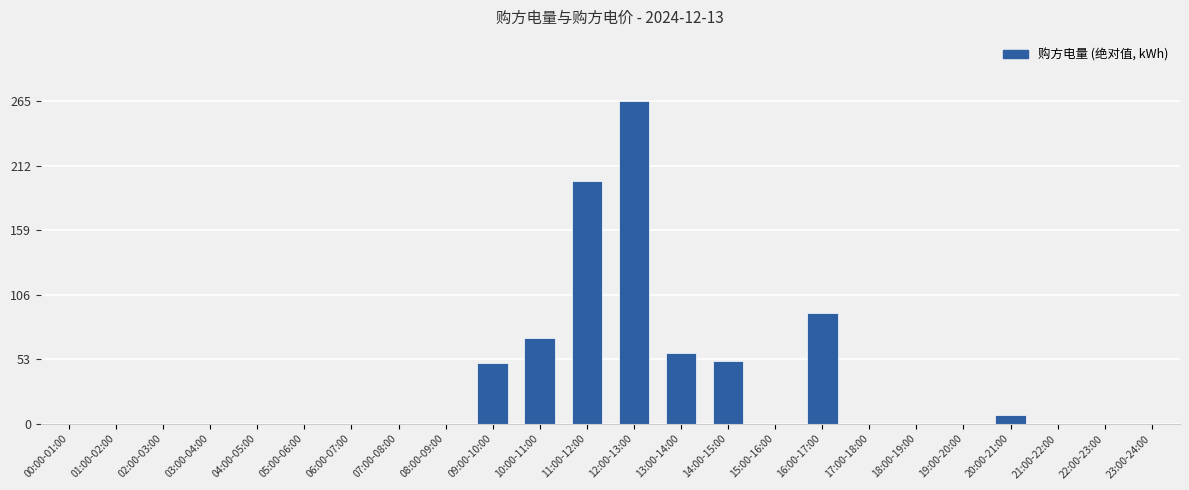

Which label corresponds to the largest value in the chart?

12:00-13:00